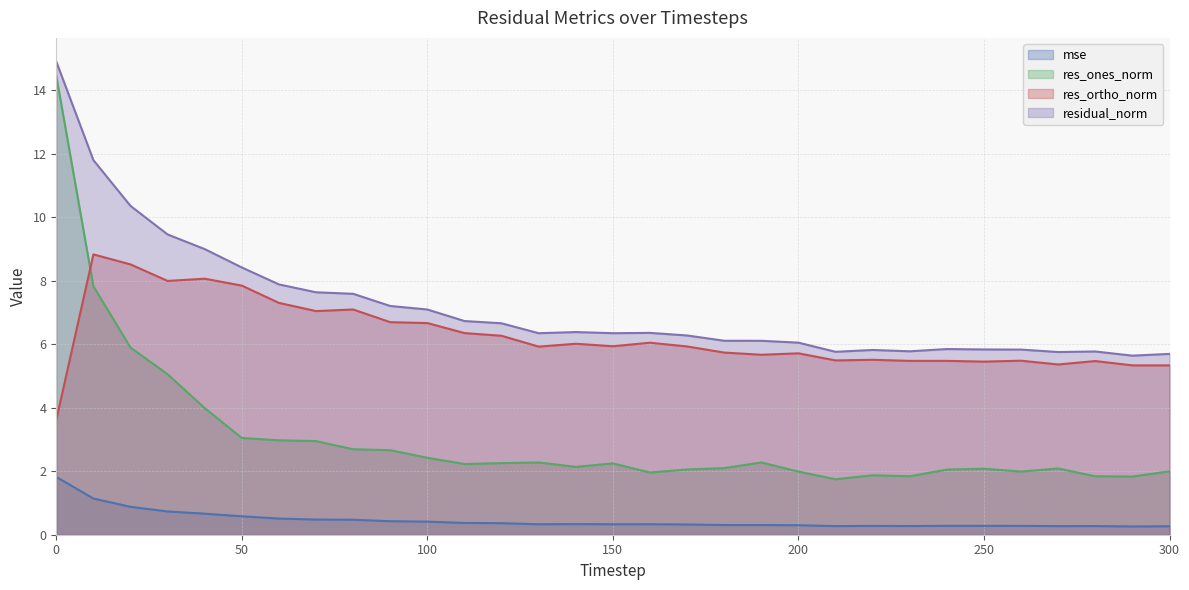

How many times do res_ones_norm and res_ortho_norm cross each other?

1